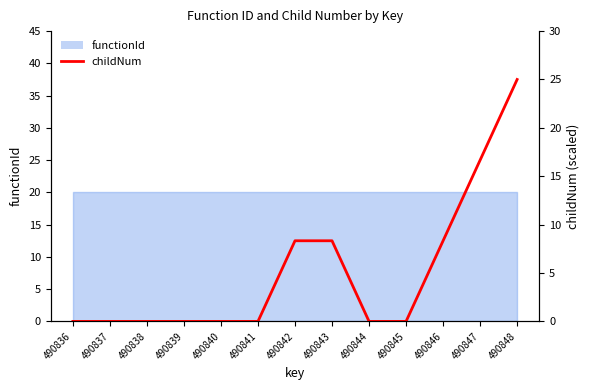

How many lines are shown in the chart?

1